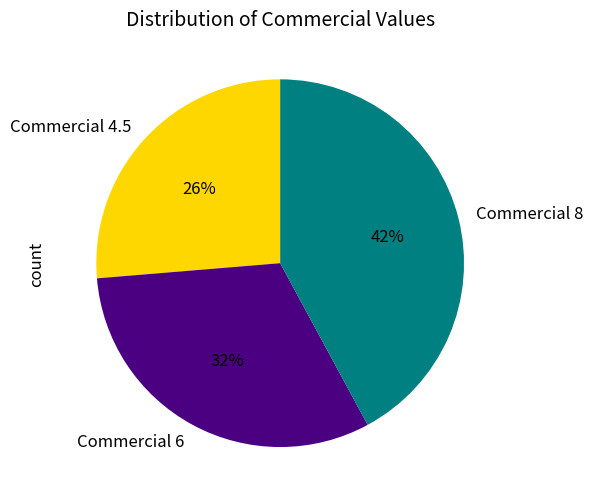

Is there any slice that represents more than half of the pie?

No